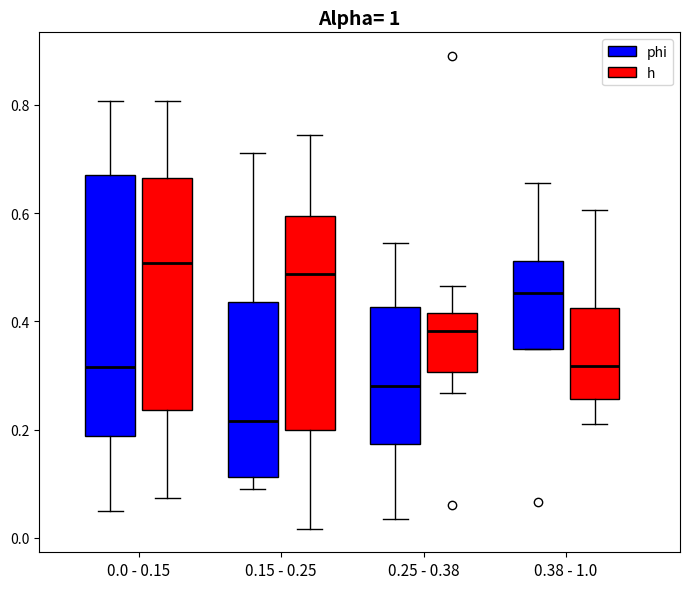

Reading left to right, read every box against the y-axis: the position of its median line, the range the box covers, and the ends of its whiskers. The values are not printed on the chart, so give them approximately, as read against the axis.

0.0 - 0.15 (phi): median 0.32, box 0.18 to 0.68, whiskers 0.04 to 0.80
0.0 - 0.15 (h): median 0.50, box 0.24 to 0.66, whiskers 0.08 to 0.80
0.15 - 0.25 (phi): median 0.22, box 0.12 to 0.44, whiskers 0.10 to 0.72
0.15 - 0.25 (h): median 0.48, box 0.20 to 0.60, whiskers 0.02 to 0.74
0.25 - 0.38 (phi): median 0.28, box 0.18 to 0.42, whiskers 0.04 to 0.54
0.25 - 0.38 (h): median 0.38, box 0.30 to 0.42, whiskers 0.26 to 0.46
0.38 - 1.0 (phi): median 0.46, box 0.34 to 0.52, whiskers 0.34 to 0.66
0.38 - 1.0 (h): median 0.32, box 0.26 to 0.42, whiskers 0.22 to 0.60